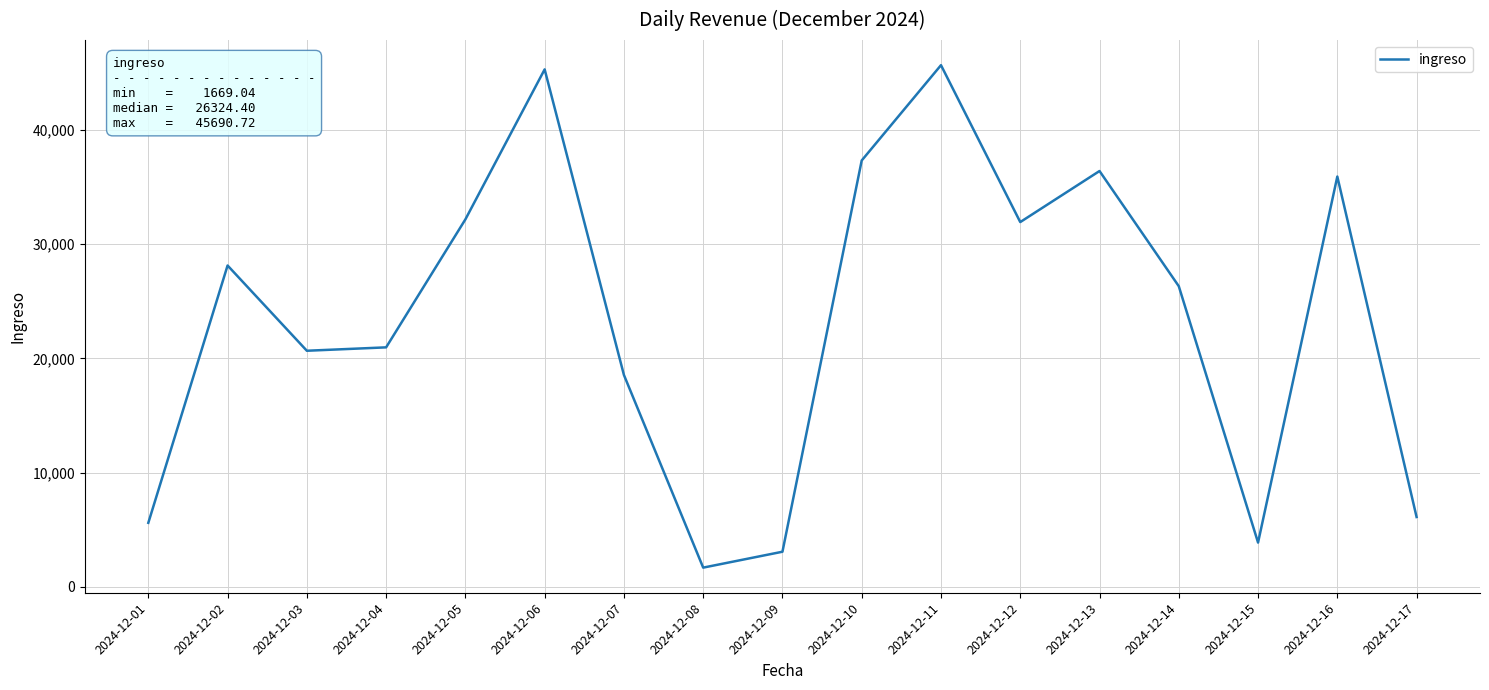

Which label corresponds to the smallest value in the chart?

2024-12-08